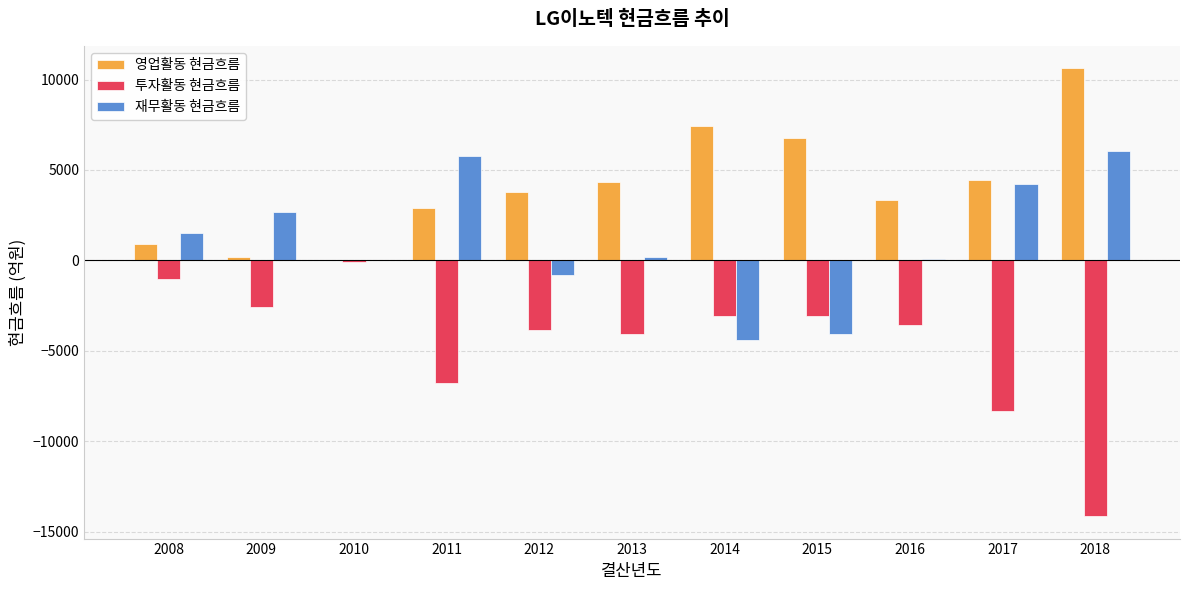

What is the sum of the 영업활동 현금흐름 values at 2017 and 2011?

7371.9